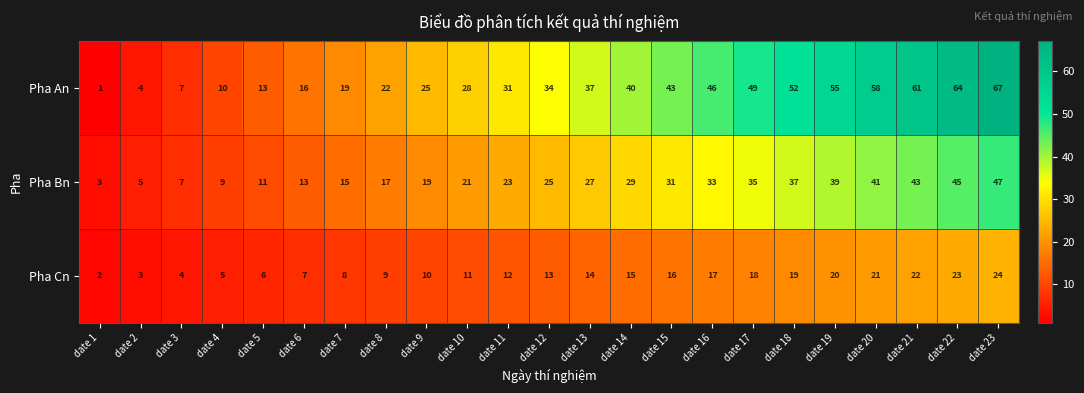

At which category is the sum across all series the highest?

date 23